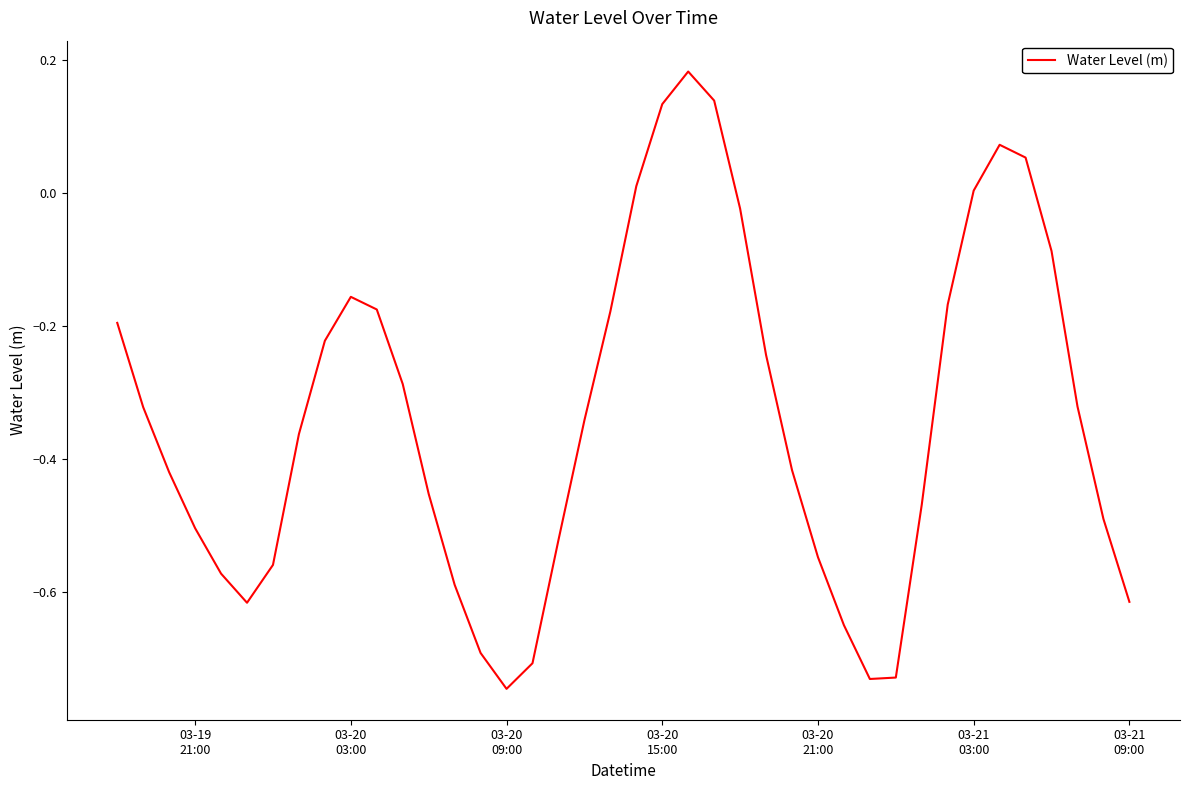

What is the difference between the maximum and minimum values?

0.9